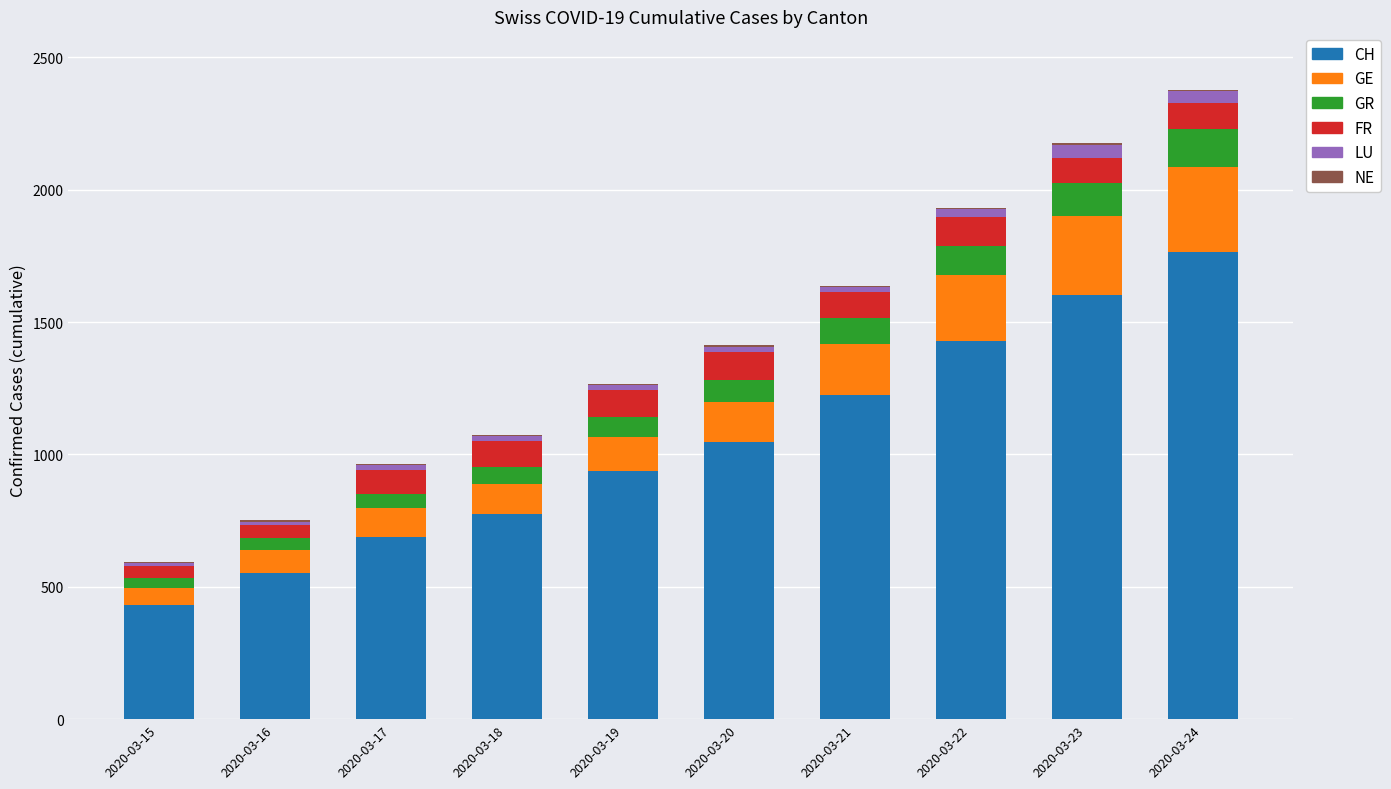

How many data points does each series have?

10